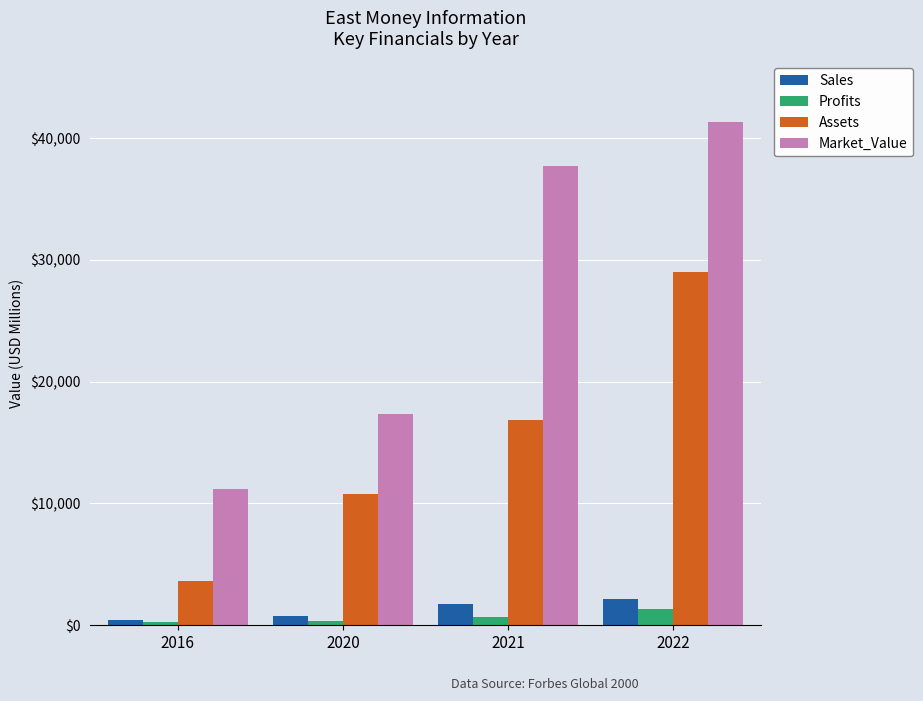

What are all the series names shown in the legend?

Sales, Profits, Assets, Market_Value